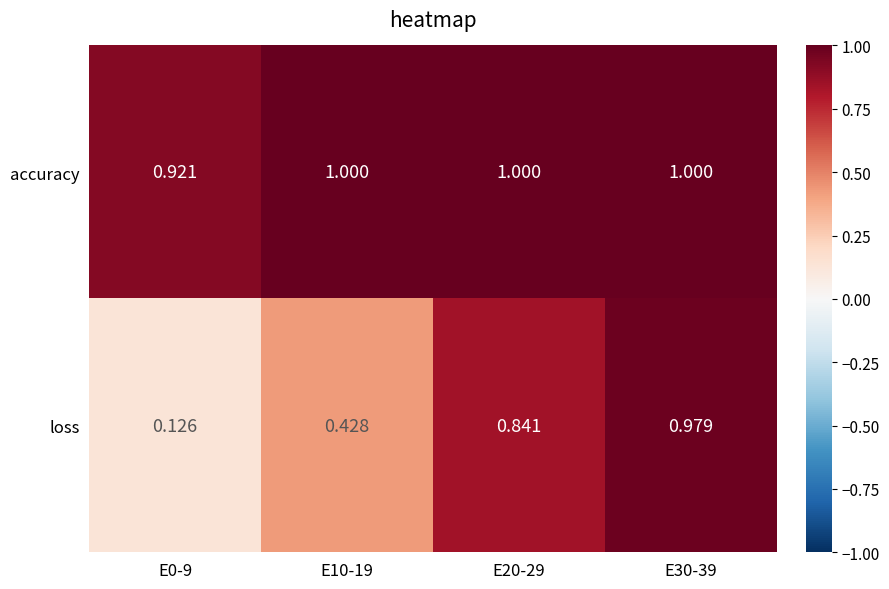

Which series has the largest total across all categories?

accuracy